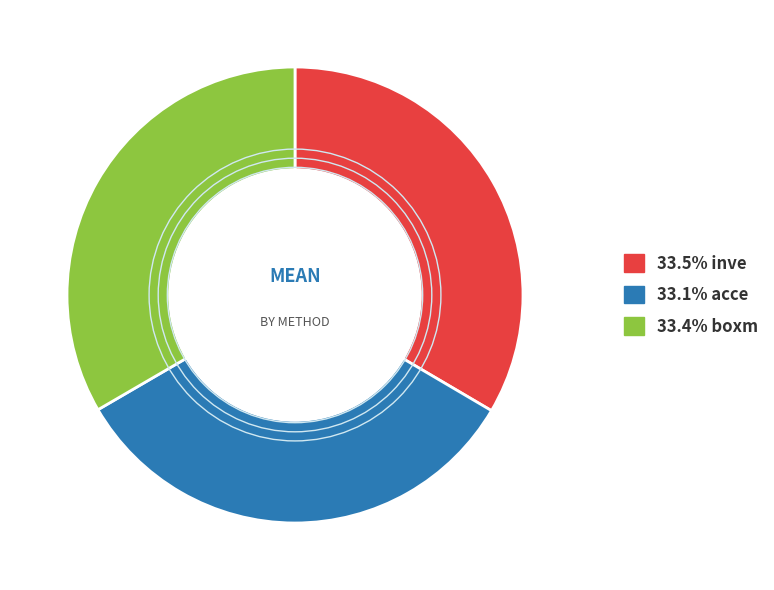

Is there any slice that represents more than half of the pie?

No